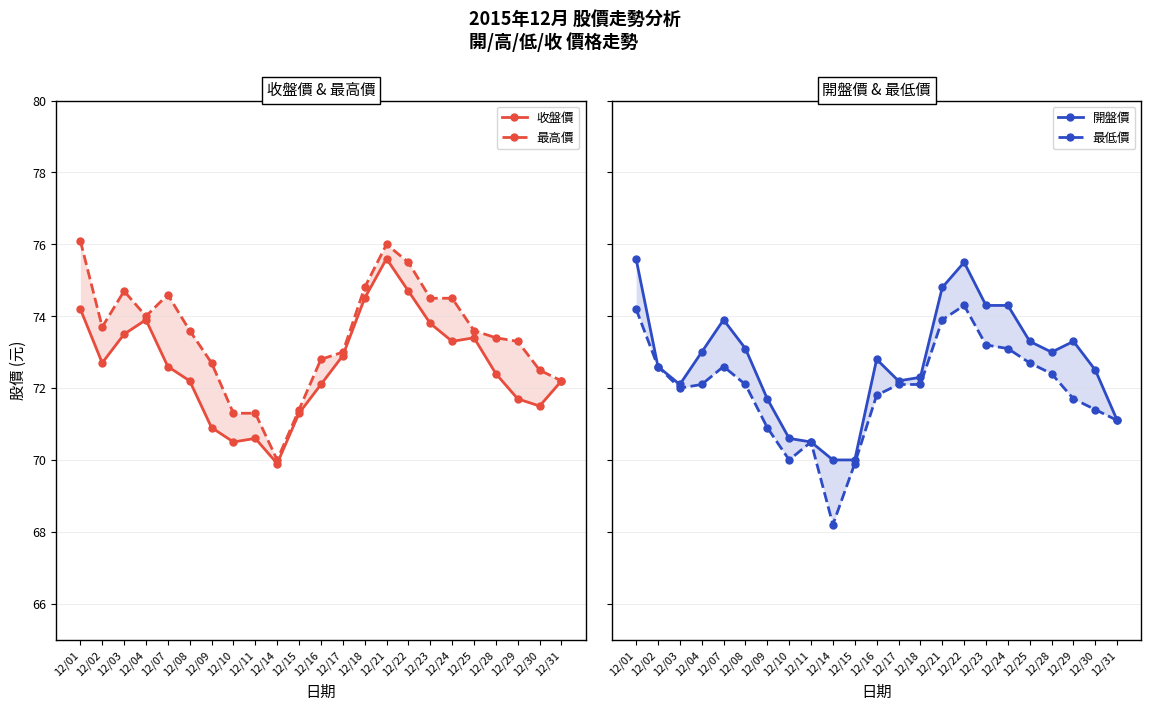

How many data points does each series have?

23